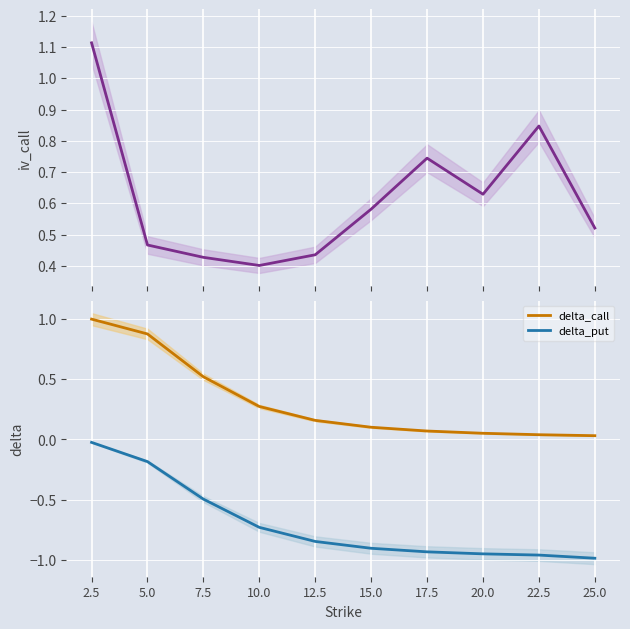

How many iv_call values are between 0 and 1?

9